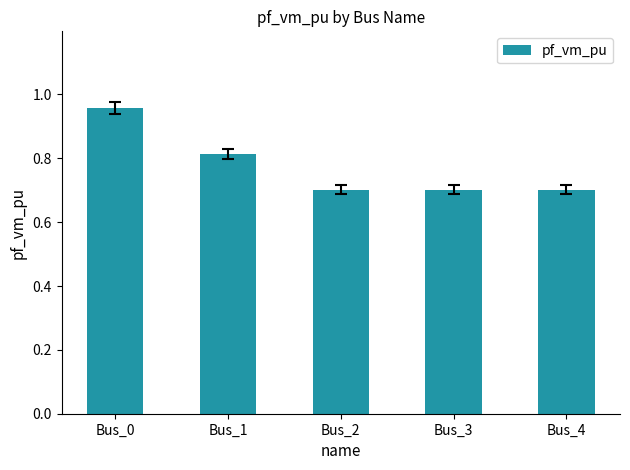

What is the value of the 5th bar from the left?

0.7